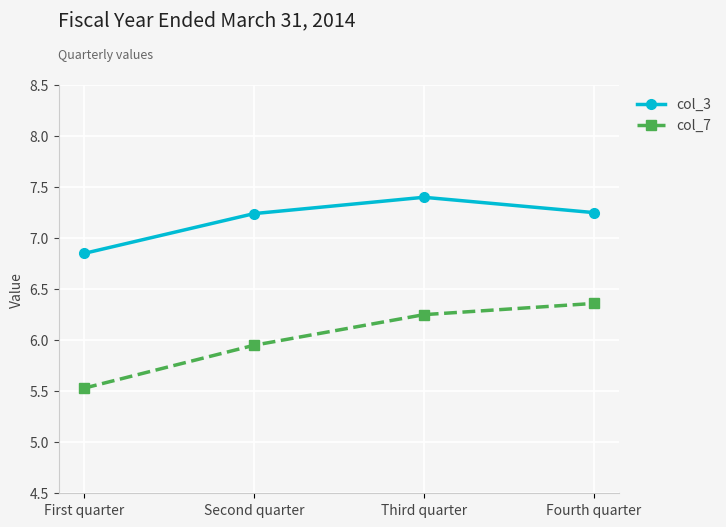

The col_3 series shows 5.0 at Second quarter. True or false?

False